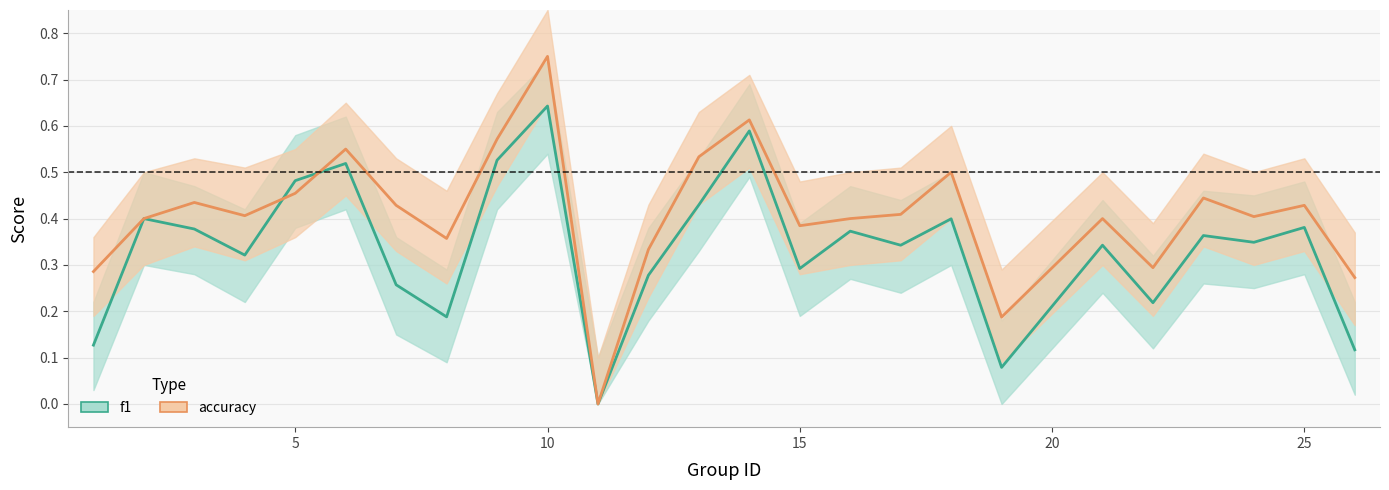

Count the number of data series in this chart.

2